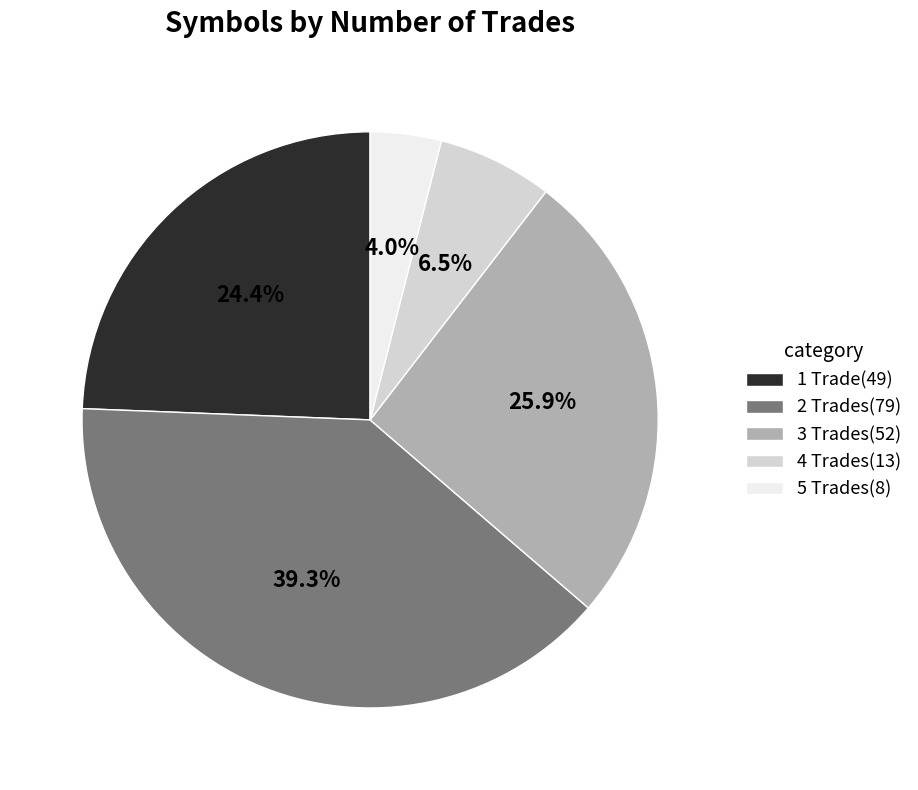

Which has a higher value, 3 Trades(52) or 2 Trades(79)?

2 Trades(79)